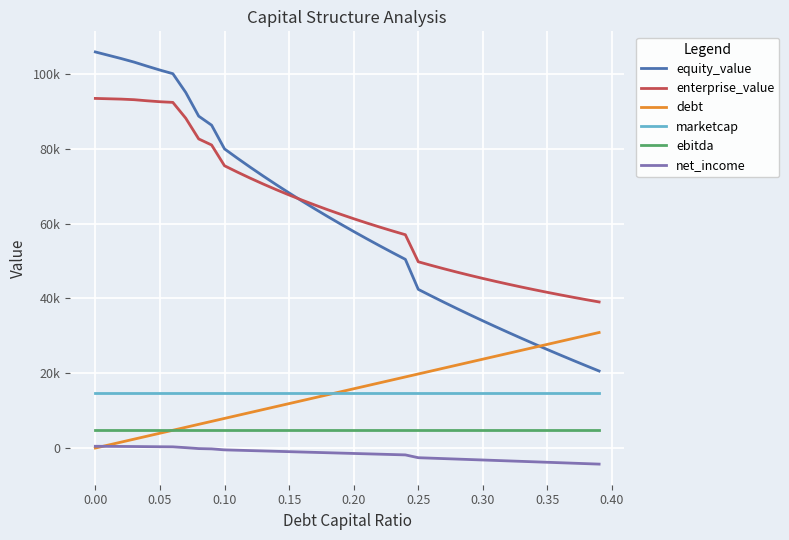

Reading left to right, extract all data points from this chart.

equity_value: 105919.1	105034.8	104150.7	103202.3	102120.9	101073.1	100105.9	95078.7	88753.9	86337.5	79991.3	77495.1	75074.2	72723.6	70438.9	68216.0	66051.2	63940.9	61882.0	59871.5	57906.8	55985.3	54104.5	52262.5	50457.1	42431.7	40679.7	38964.0	37282.6	35633.6	34015.2	32425.8	30864.0	29328.3	27817.5	26330.2	24865.4	23422.0	21999.0	20595.4
enterprise_value: 93489.6	93397.5	93305.6	93149.5	92860.3	92604.7	92429.8	88194.8	82662.2	81038.0	75484.1	73780.2	72151.4	70593.1	69100.6	67669.9	66297.3	64979.3	63712.6	62494.4	61321.9	60192.5	59104.1	58054.2	57041.1	49807.9	48848.2	47924.7	47035.5	46178.7	45352.5	44555.4	43785.8	43042.4	42323.7	41628.7	40956.1	40305.0	39674.2	39062.8
debt: 0.0	792.2	1584.5	2376.7	3168.9	3961.1	4753.4	5545.6	6337.8	7130.1	7922.3	8714.5	9506.7	10299.0	11091.2	11883.4	12675.6	13467.9	14260.1	15052.3	15844.6	16636.8	17429.0	18221.2	19013.5	19805.7	20597.9	21390.2	22182.4	22974.6	23766.8	24559.1	25351.3	26143.5	26935.8	27728.0	28520.2	29312.4	30104.7	30896.9
marketcap: 14724.2	14724.2	14724.2	14724.2	14724.2	14724.2	14724.2	14724.2	14724.2	14724.2	14724.2	14724.2	14724.2	14724.2	14724.2	14724.2	14724.2	14724.2	14724.2	14724.2	14724.2	14724.2	14724.2	14724.2	14724.2	14724.2	14724.2	14724.2	14724.2	14724.2	14724.2	14724.2	14724.2	14724.2	14724.2	14724.2	14724.2	14724.2	14724.2	14724.2
ebitda: 4915.5	4915.5	4915.5	4915.5	4915.5	4915.5	4915.5	4915.5	4915.5	4915.5	4915.5	4915.5	4915.5	4915.5	4915.5	4915.5	4915.5	4915.5	4915.5	4915.5	4915.5	4915.5	4915.5	4915.5	4915.5	4915.5	4915.5	4915.5	4915.5	4915.5	4915.5	4915.5	4915.5	4915.5	4915.5	4915.5	4915.5	4915.5	4915.5	4915.5
net_income: 471.3	449.8	428.3	404.0	373.6	344.7	319.4	99.7	-147.4	-224.8	-490.0	-586.1	-682.2	-778.4	-874.5	-970.6	-1066.7	-1162.9	-1259.0	-1355.1	-1451.2	-1547.4	-1643.5	-1739.6	-1835.7	-2586.6	-2709.0	-2831.3	-2953.6	-3075.9	-3198.2	-3320.6	-3442.9	-3565.2	-3687.5	-3809.8	-3932.1	-4054.5	-4176.8	-4299.1